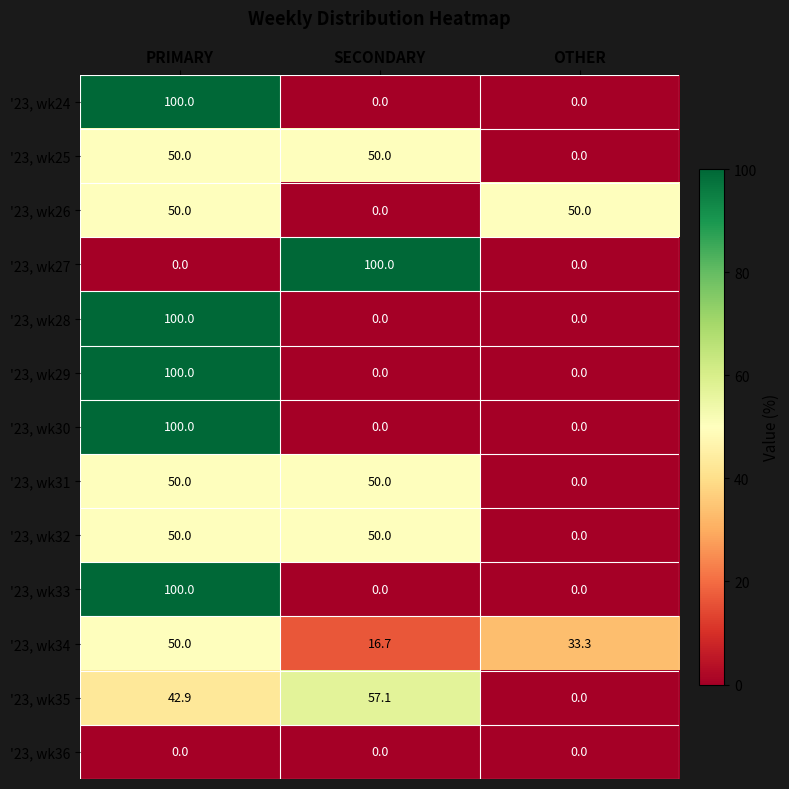

What is the difference between the highest and lowest values at SECONDARY?

100.0